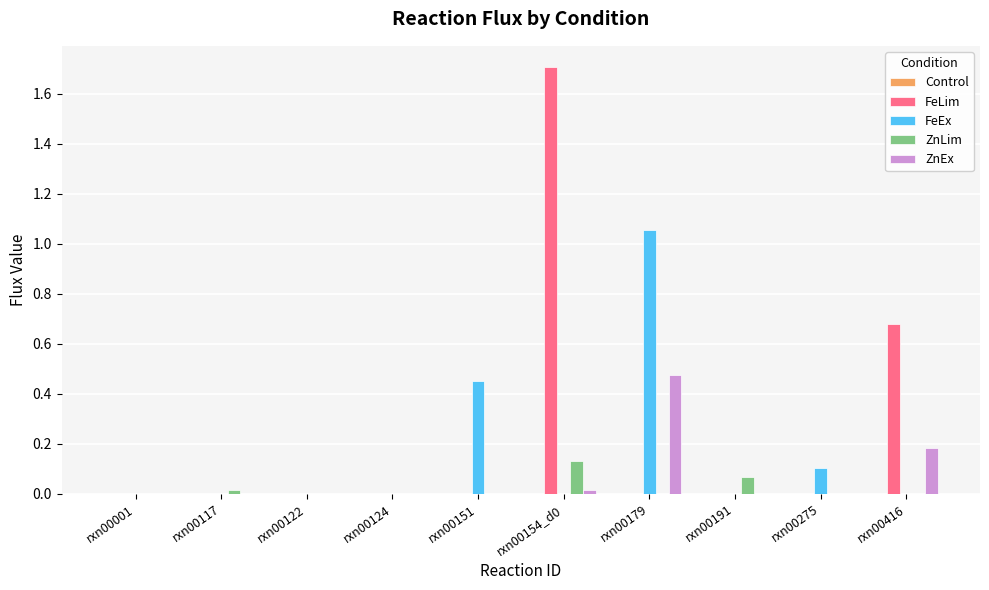

Which series has the largest total across all categories?

FeLim